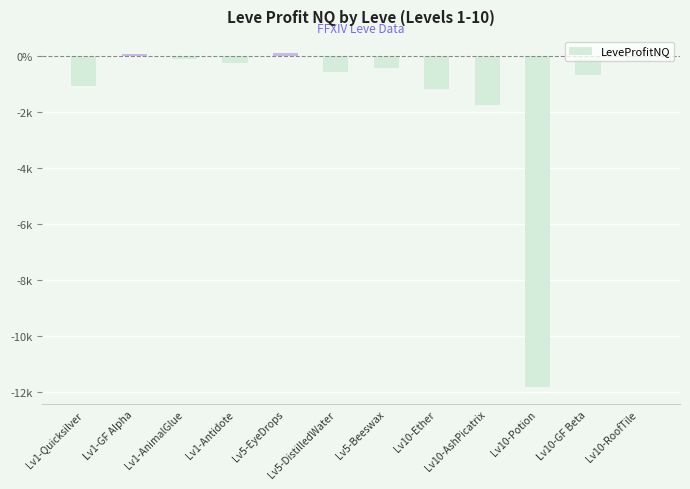

What is the value of the 11th bar from the left?

-693.9